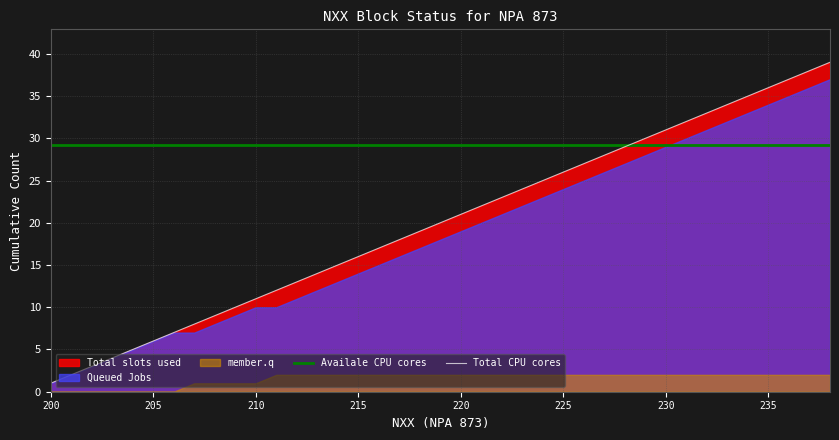

How many categories are shown in the chart?

39